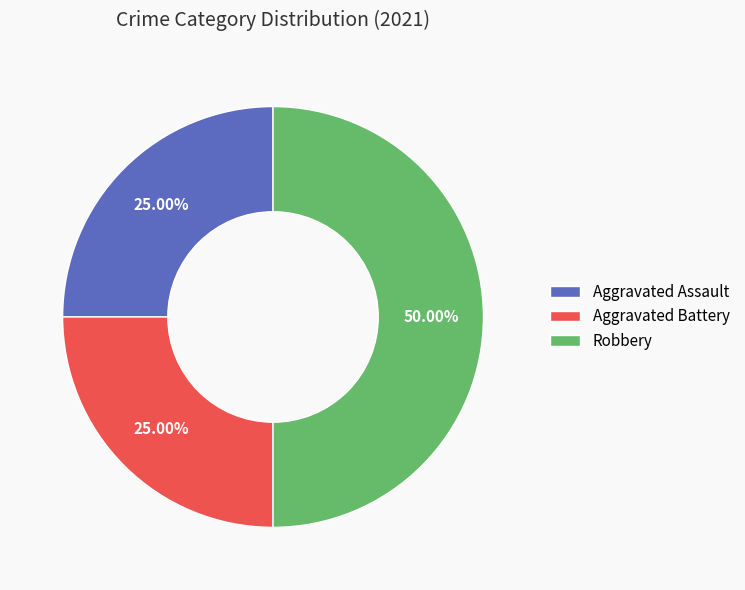

How many slices are in this pie chart?

3